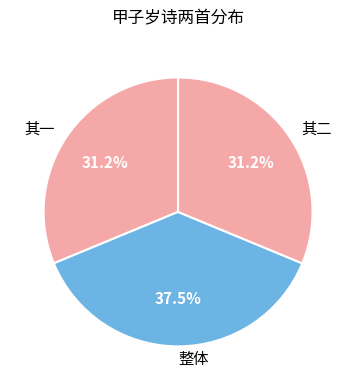

What is the ratio of the value at 整体 to the value at 其二?

1.2